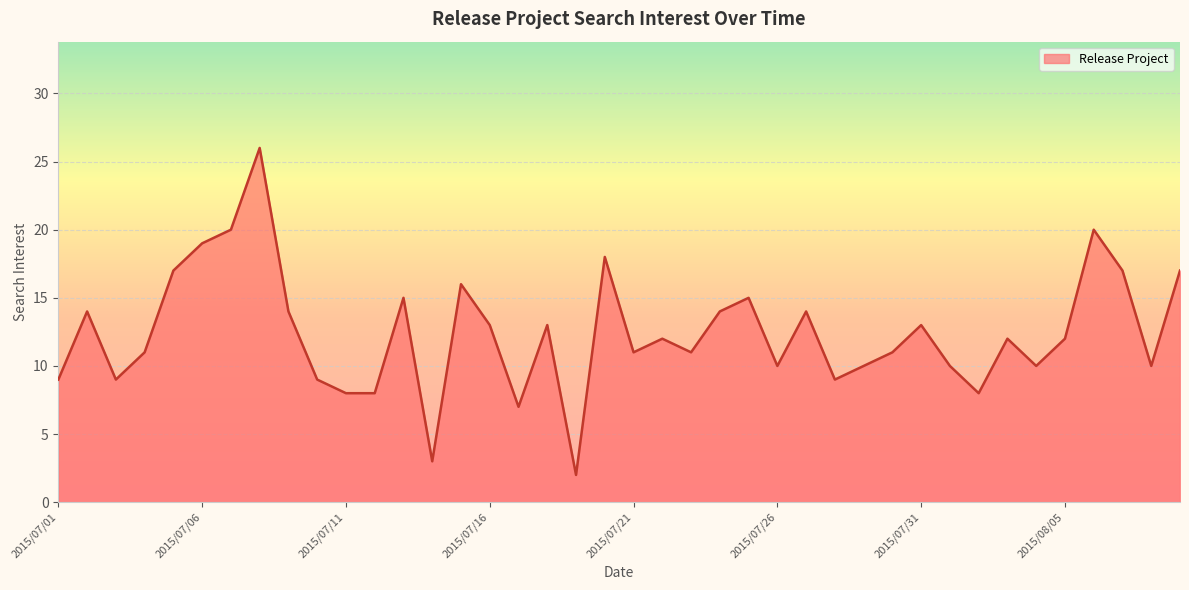

Does the chart display data point markers on the line(s)?

No